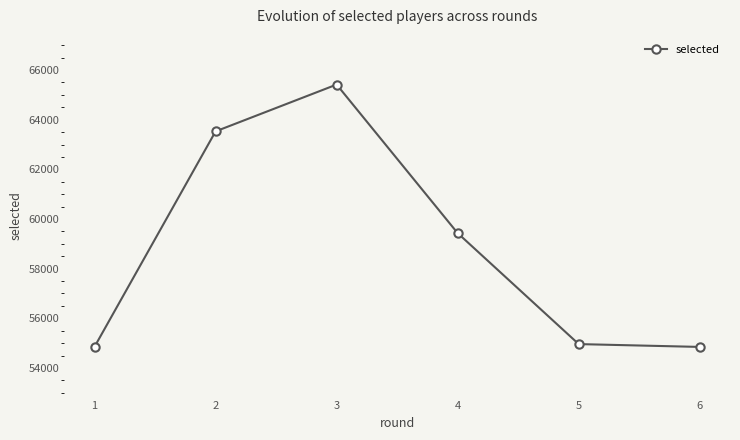

What is the difference between the maximum and minimum values?

10567